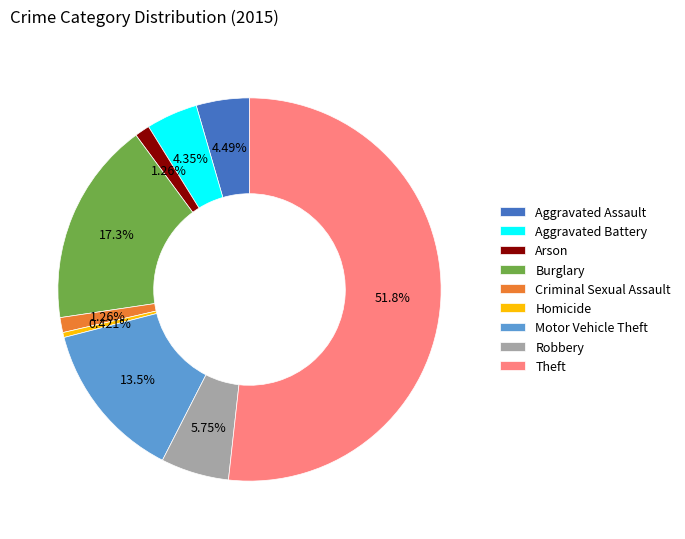

Which slice represents more than half of the pie?

Theft